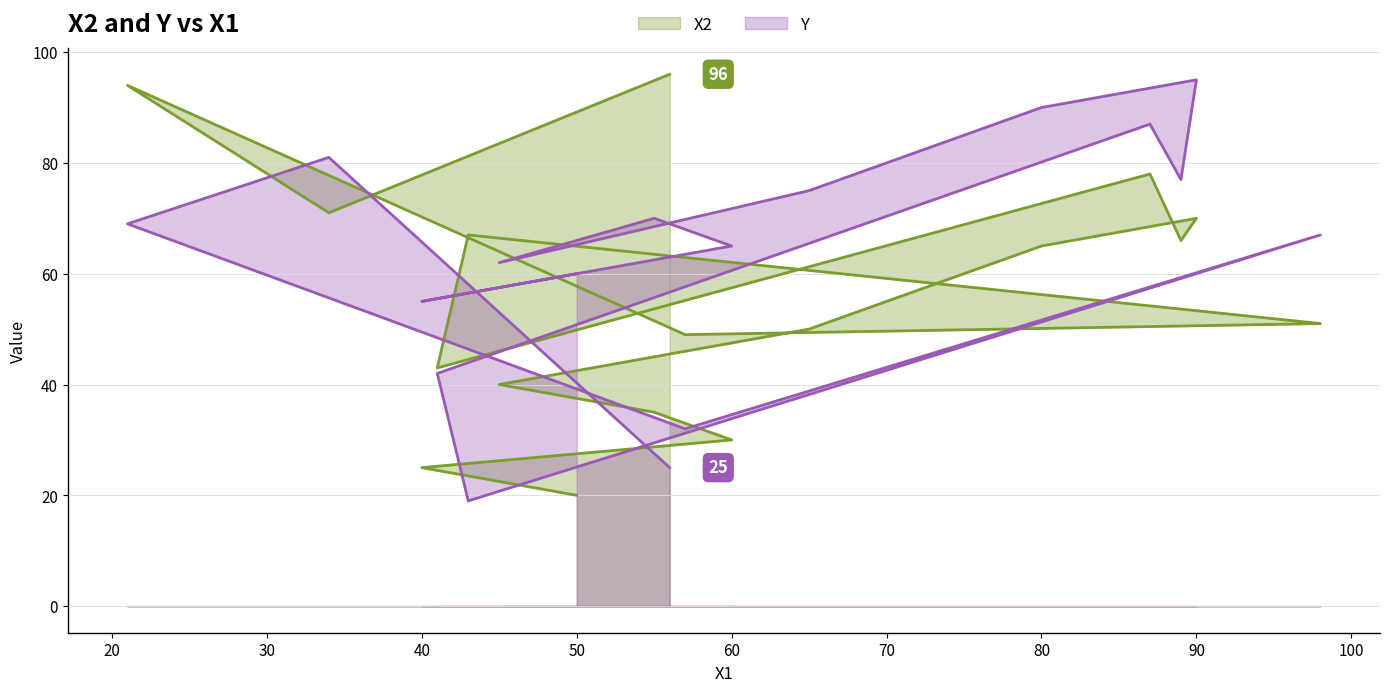

True or false: X2 has more than 1 interior local peaks.

True